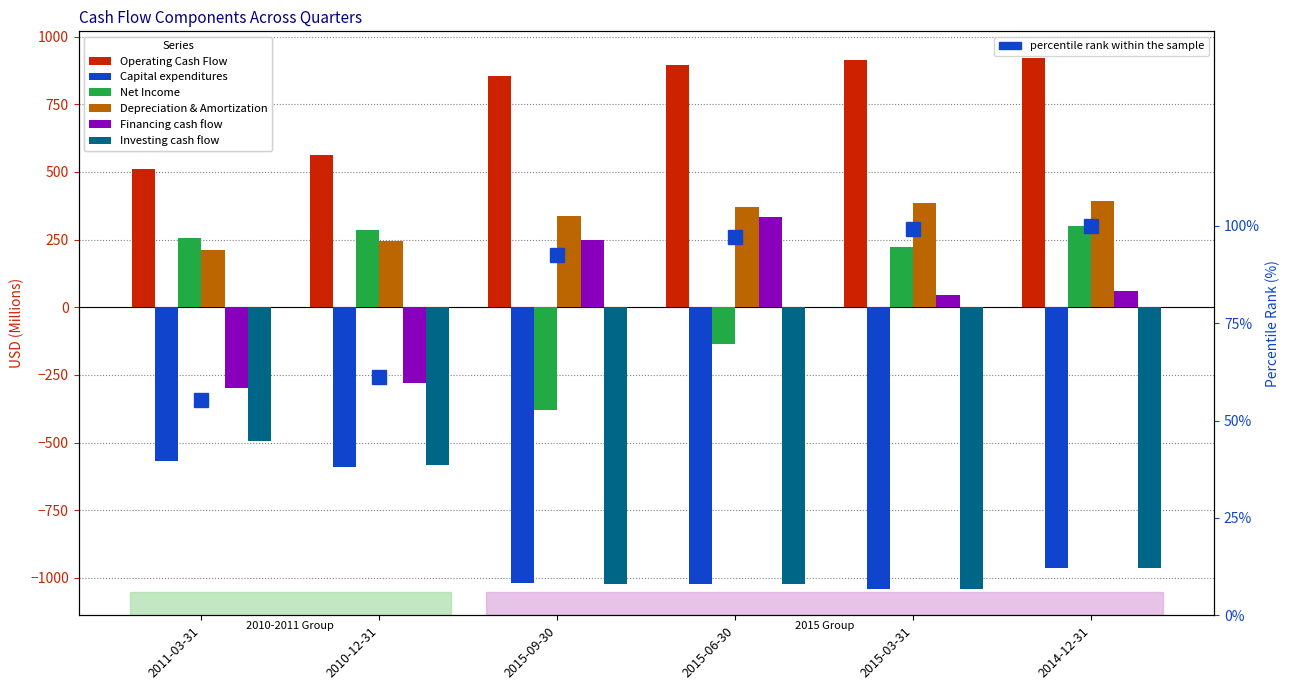

What are all the series names shown in the legend?

Operating Cash Flow, Capital expenditures, Net Income, Depreciation & Amortization, Financing cash flow, Investing cash flow